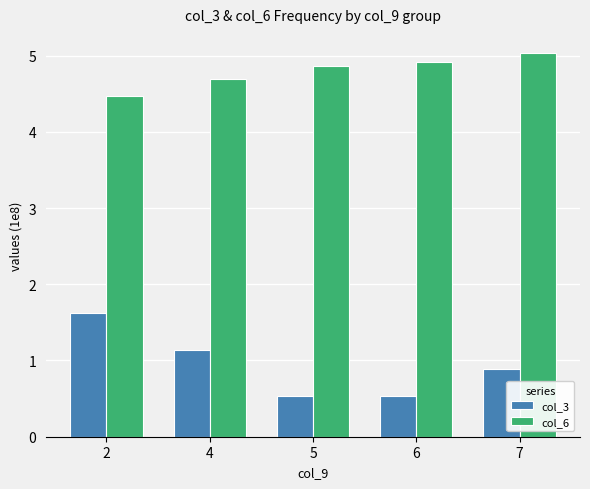

How many bars are there in total?

10